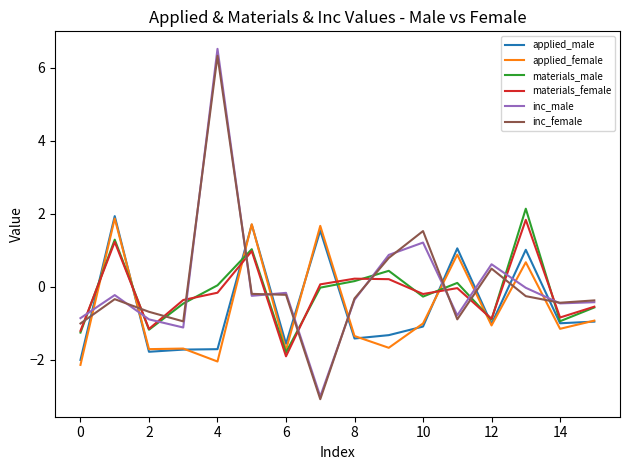

Which series has the largest range (max minus min)?

inc_male